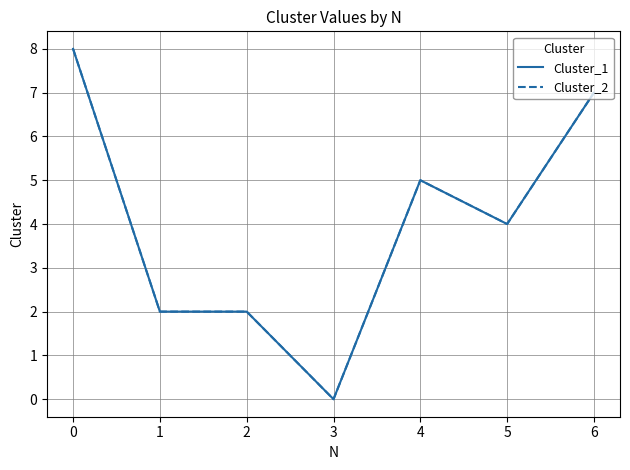

Reading right to left, list all the values displayed in this chart.

Cluster_1: 7	4	5	0	2	2	8
Cluster_2: 7	4	5	0	2	2	8